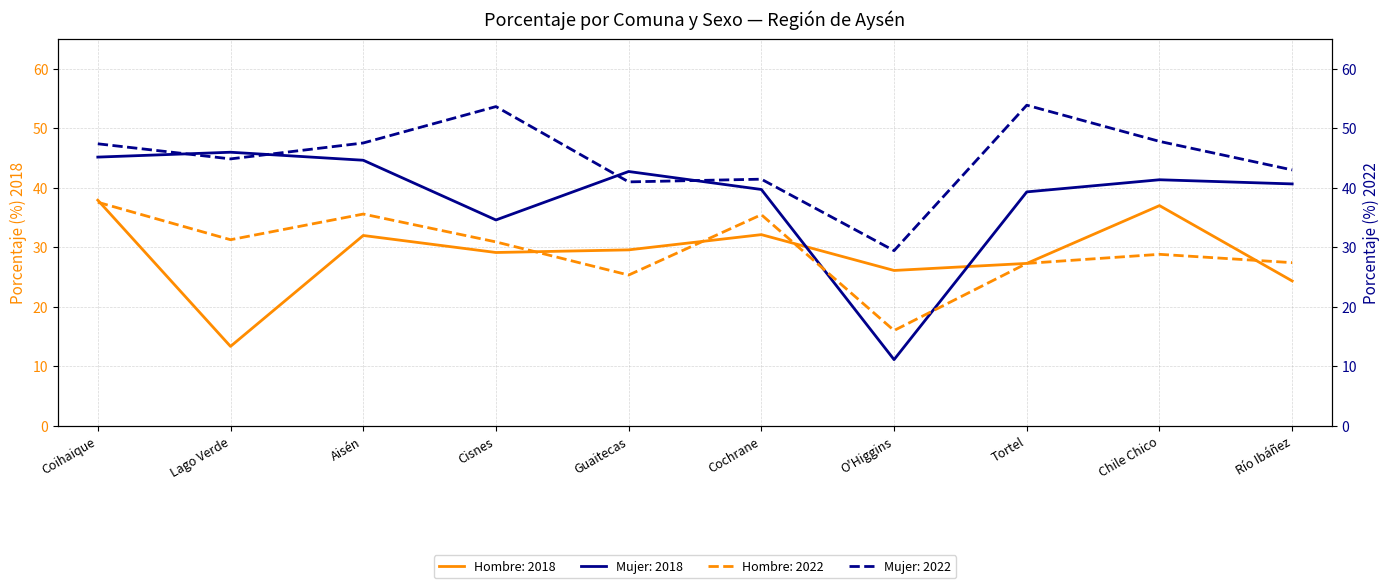

What is the approximate value of Hombre 2018 at Coihaique?

37.9